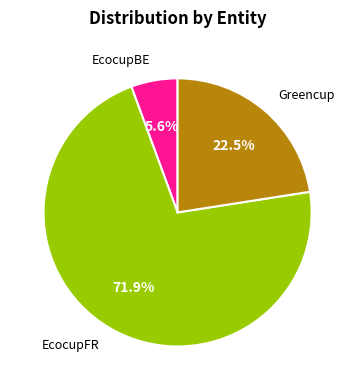

Which slice is the smallest?

EcocupBE